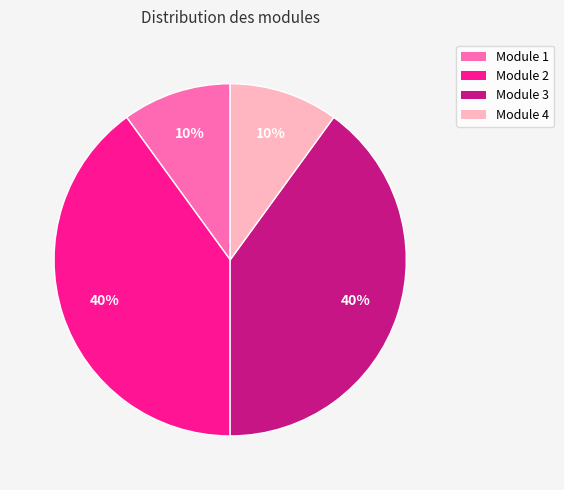

To the nearest percent, what percentage of the pie is Module 4?

10%